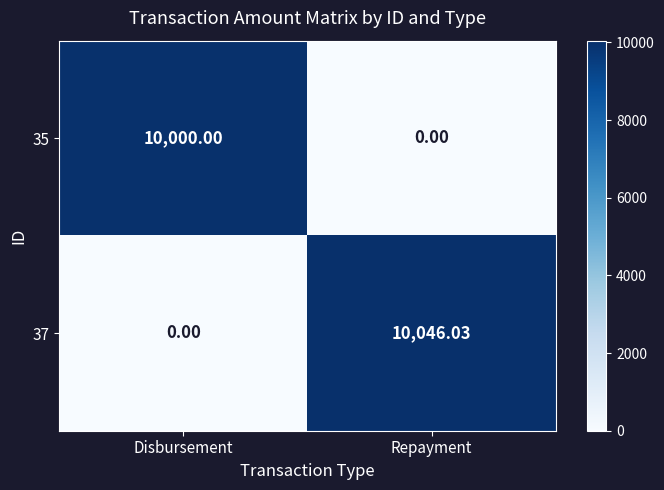

Where is 37 nearest to the value 5023?

Disbursement